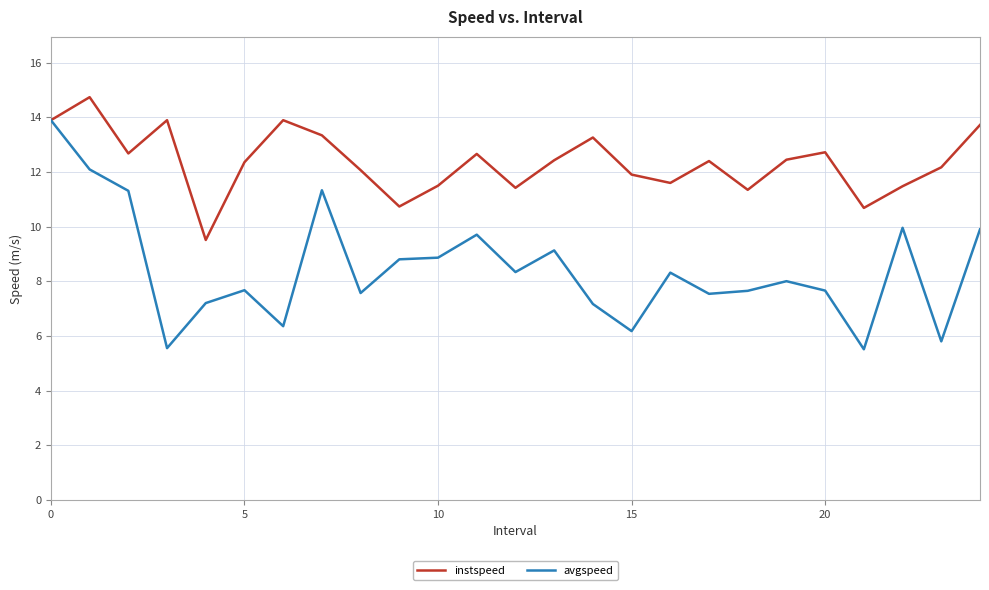

Does the chart display data point markers on the line(s)?

No